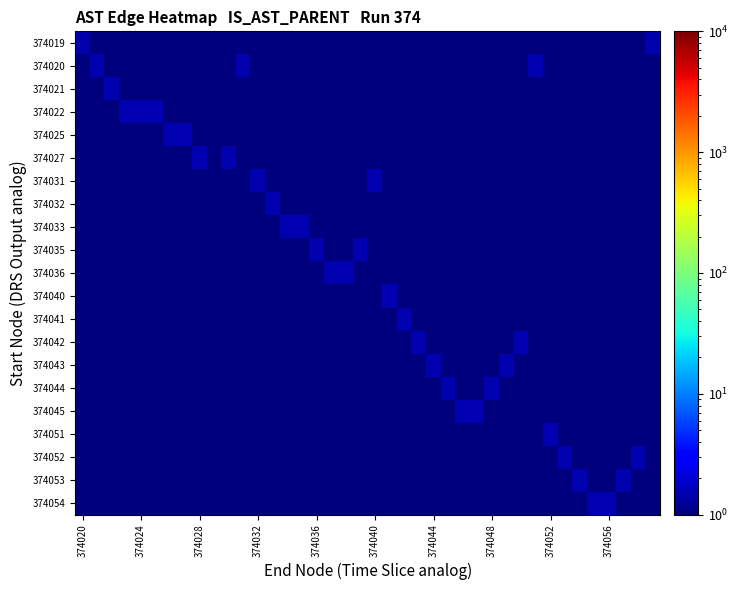

Reading left to right, what are all the values shown in this chart?

374019: 1.5	0.5	0.5	0.5	0.5	0.5	0.5	0.5	0.5	0.5	0.5	0.5	0.5	0.5	0.5	0.5	0.5	0.5	0.5	0.5	0.5	0.5	0.5	0.5	0.5	0.5	0.5	0.5	0.5	0.5	0.5	0.5	0.5	0.5	0.5	0.5	0.5	0.5	0.5	1.5
374020: 0.5	1.5	0.5	0.5	0.5	0.5	0.5	0.5	0.5	0.5	0.5	1.5	0.5	0.5	0.5	0.5	0.5	0.5	0.5	0.5	0.5	0.5	0.5	0.5	0.5	0.5	0.5	0.5	0.5	0.5	0.5	1.5	0.5	0.5	0.5	0.5	0.5	0.5	0.5	0.5
374021: 0.5	0.5	1.5	0.5	0.5	0.5	0.5	0.5	0.5	0.5	0.5	0.5	0.5	0.5	0.5	0.5	0.5	0.5	0.5	0.5	0.5	0.5	0.5	0.5	0.5	0.5	0.5	0.5	0.5	0.5	0.5	0.5	0.5	0.5	0.5	0.5	0.5	0.5	0.5	0.5
374022: 0.5	0.5	0.5	1.5	1.5	1.5	0.5	0.5	0.5	0.5	0.5	0.5	0.5	0.5	0.5	0.5	0.5	0.5	0.5	0.5	0.5	0.5	0.5	0.5	0.5	0.5	0.5	0.5	0.5	0.5	0.5	0.5	0.5	0.5	0.5	0.5	0.5	0.5	0.5	0.5
374025: 0.5	0.5	0.5	0.5	0.5	0.5	1.5	1.5	0.5	0.5	0.5	0.5	0.5	0.5	0.5	0.5	0.5	0.5	0.5	0.5	0.5	0.5	0.5	0.5	0.5	0.5	0.5	0.5	0.5	0.5	0.5	0.5	0.5	0.5	0.5	0.5	0.5	0.5	0.5	0.5
374027: 0.5	0.5	0.5	0.5	0.5	0.5	0.5	0.5	1.5	0.5	1.5	0.5	0.5	0.5	0.5	0.5	0.5	0.5	0.5	0.5	0.5	0.5	0.5	0.5	0.5	0.5	0.5	0.5	0.5	0.5	0.5	0.5	0.5	0.5	0.5	0.5	0.5	0.5	0.5	0.5
374031: 0.5	0.5	0.5	0.5	0.5	0.5	0.5	0.5	0.5	0.5	0.5	0.5	1.5	0.5	0.5	0.5	0.5	0.5	0.5	0.5	1.5	0.5	0.5	0.5	0.5	0.5	0.5	0.5	0.5	0.5	0.5	0.5	0.5	0.5	0.5	0.5	0.5	0.5	0.5	0.5
374032: 0.5	0.5	0.5	0.5	0.5	0.5	0.5	0.5	0.5	0.5	0.5	0.5	0.5	1.5	0.5	0.5	0.5	0.5	0.5	0.5	0.5	0.5	0.5	0.5	0.5	0.5	0.5	0.5	0.5	0.5	0.5	0.5	0.5	0.5	0.5	0.5	0.5	0.5	0.5	0.5
374033: 0.5	0.5	0.5	0.5	0.5	0.5	0.5	0.5	0.5	0.5	0.5	0.5	0.5	0.5	1.5	1.5	0.5	0.5	0.5	0.5	0.5	0.5	0.5	0.5	0.5	0.5	0.5	0.5	0.5	0.5	0.5	0.5	0.5	0.5	0.5	0.5	0.5	0.5	0.5	0.5
374035: 0.5	0.5	0.5	0.5	0.5	0.5	0.5	0.5	0.5	0.5	0.5	0.5	0.5	0.5	0.5	0.5	1.5	0.5	0.5	1.5	0.5	0.5	0.5	0.5	0.5	0.5	0.5	0.5	0.5	0.5	0.5	0.5	0.5	0.5	0.5	0.5	0.5	0.5	0.5	0.5
374036: 0.5	0.5	0.5	0.5	0.5	0.5	0.5	0.5	0.5	0.5	0.5	0.5	0.5	0.5	0.5	0.5	0.5	1.5	1.5	0.5	0.5	0.5	0.5	0.5	0.5	0.5	0.5	0.5	0.5	0.5	0.5	0.5	0.5	0.5	0.5	0.5	0.5	0.5	0.5	0.5
374040: 0.5	0.5	0.5	0.5	0.5	0.5	0.5	0.5	0.5	0.5	0.5	0.5	0.5	0.5	0.5	0.5	0.5	0.5	0.5	0.5	0.5	1.5	0.5	0.5	0.5	0.5	0.5	0.5	0.5	0.5	0.5	0.5	0.5	0.5	0.5	0.5	0.5	0.5	0.5	0.5
374041: 0.5	0.5	0.5	0.5	0.5	0.5	0.5	0.5	0.5	0.5	0.5	0.5	0.5	0.5	0.5	0.5	0.5	0.5	0.5	0.5	0.5	0.5	1.5	0.5	0.5	0.5	0.5	0.5	0.5	0.5	0.5	0.5	0.5	0.5	0.5	0.5	0.5	0.5	0.5	0.5
374042: 0.5	0.5	0.5	0.5	0.5	0.5	0.5	0.5	0.5	0.5	0.5	0.5	0.5	0.5	0.5	0.5	0.5	0.5	0.5	0.5	0.5	0.5	0.5	1.5	0.5	0.5	0.5	0.5	0.5	0.5	1.5	0.5	0.5	0.5	0.5	0.5	0.5	0.5	0.5	0.5
374043: 0.5	0.5	0.5	0.5	0.5	0.5	0.5	0.5	0.5	0.5	0.5	0.5	0.5	0.5	0.5	0.5	0.5	0.5	0.5	0.5	0.5	0.5	0.5	0.5	1.5	0.5	0.5	0.5	0.5	1.5	0.5	0.5	0.5	0.5	0.5	0.5	0.5	0.5	0.5	0.5
374044: 0.5	0.5	0.5	0.5	0.5	0.5	0.5	0.5	0.5	0.5	0.5	0.5	0.5	0.5	0.5	0.5	0.5	0.5	0.5	0.5	0.5	0.5	0.5	0.5	0.5	1.5	0.5	0.5	1.5	0.5	0.5	0.5	0.5	0.5	0.5	0.5	0.5	0.5	0.5	0.5
374045: 0.5	0.5	0.5	0.5	0.5	0.5	0.5	0.5	0.5	0.5	0.5	0.5	0.5	0.5	0.5	0.5	0.5	0.5	0.5	0.5	0.5	0.5	0.5	0.5	0.5	0.5	1.5	1.5	0.5	0.5	0.5	0.5	0.5	0.5	0.5	0.5	0.5	0.5	0.5	0.5
374051: 0.5	0.5	0.5	0.5	0.5	0.5	0.5	0.5	0.5	0.5	0.5	0.5	0.5	0.5	0.5	0.5	0.5	0.5	0.5	0.5	0.5	0.5	0.5	0.5	0.5	0.5	0.5	0.5	0.5	0.5	0.5	0.5	1.5	0.5	0.5	0.5	0.5	0.5	0.5	0.5
374052: 0.5	0.5	0.5	0.5	0.5	0.5	0.5	0.5	0.5	0.5	0.5	0.5	0.5	0.5	0.5	0.5	0.5	0.5	0.5	0.5	0.5	0.5	0.5	0.5	0.5	0.5	0.5	0.5	0.5	0.5	0.5	0.5	0.5	1.5	0.5	0.5	0.5	0.5	1.5	0.5
374053: 0.5	0.5	0.5	0.5	0.5	0.5	0.5	0.5	0.5	0.5	0.5	0.5	0.5	0.5	0.5	0.5	0.5	0.5	0.5	0.5	0.5	0.5	0.5	0.5	0.5	0.5	0.5	0.5	0.5	0.5	0.5	0.5	0.5	0.5	1.5	0.5	0.5	1.5	0.5	0.5
374054: 0.5	0.5	0.5	0.5	0.5	0.5	0.5	0.5	0.5	0.5	0.5	0.5	0.5	0.5	0.5	0.5	0.5	0.5	0.5	0.5	0.5	0.5	0.5	0.5	0.5	0.5	0.5	0.5	0.5	0.5	0.5	0.5	0.5	0.5	0.5	1.5	1.5	0.5	0.5	0.5